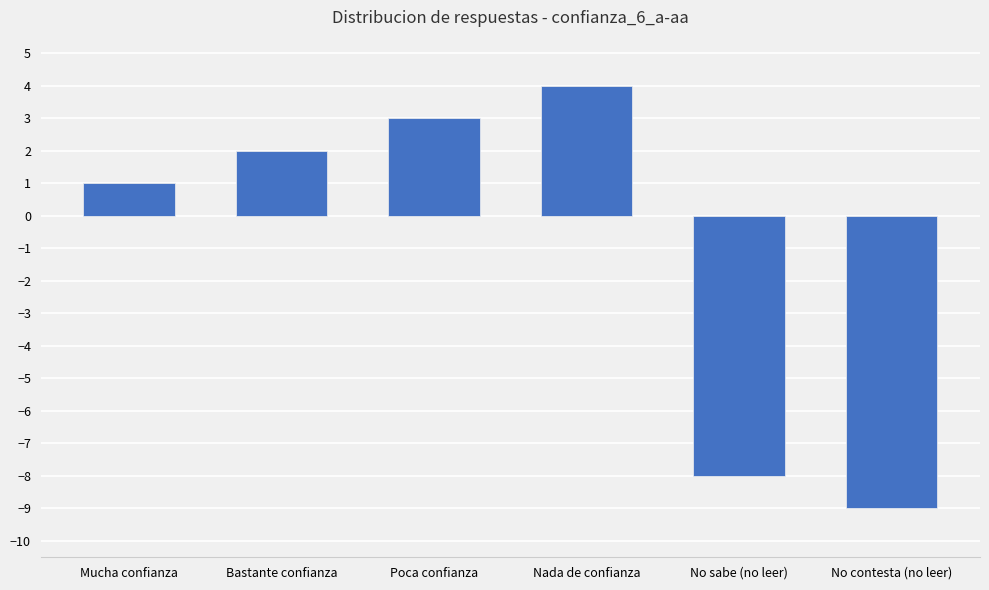

Are the bars horizontal?

No